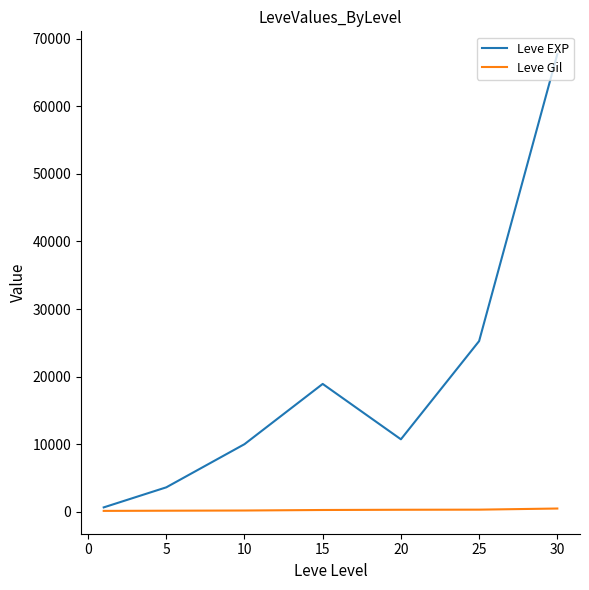

True or false: Leve EXP has more than 1 interior local peaks.

False